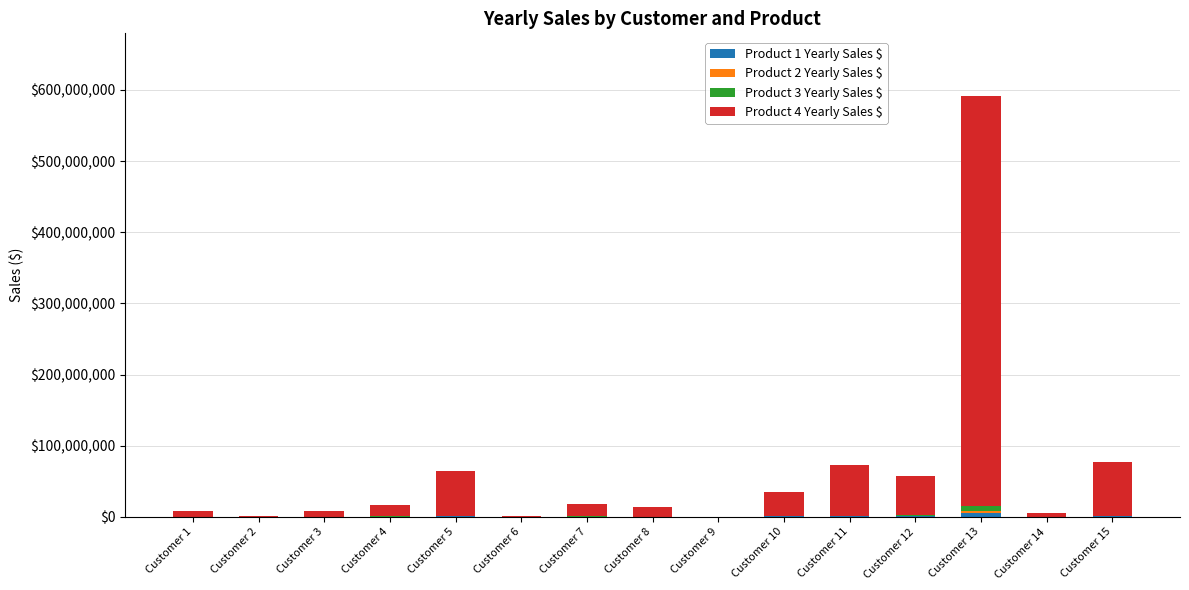

At which category is the sum across all series the highest?

Customer 13